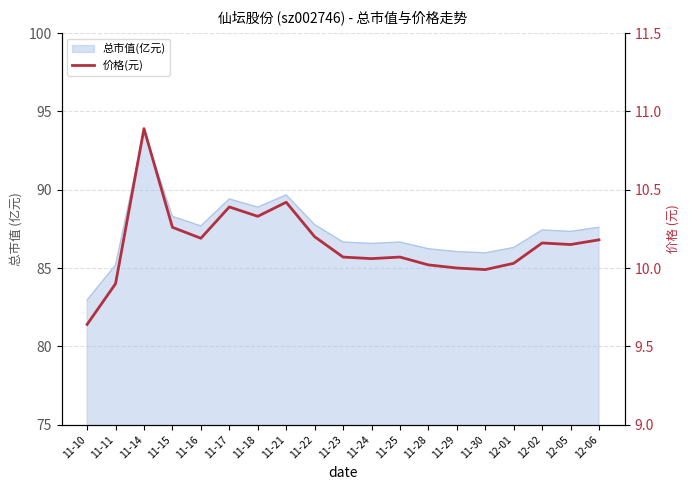

What is the change in value from 11-28 to 12-05?

+0.1